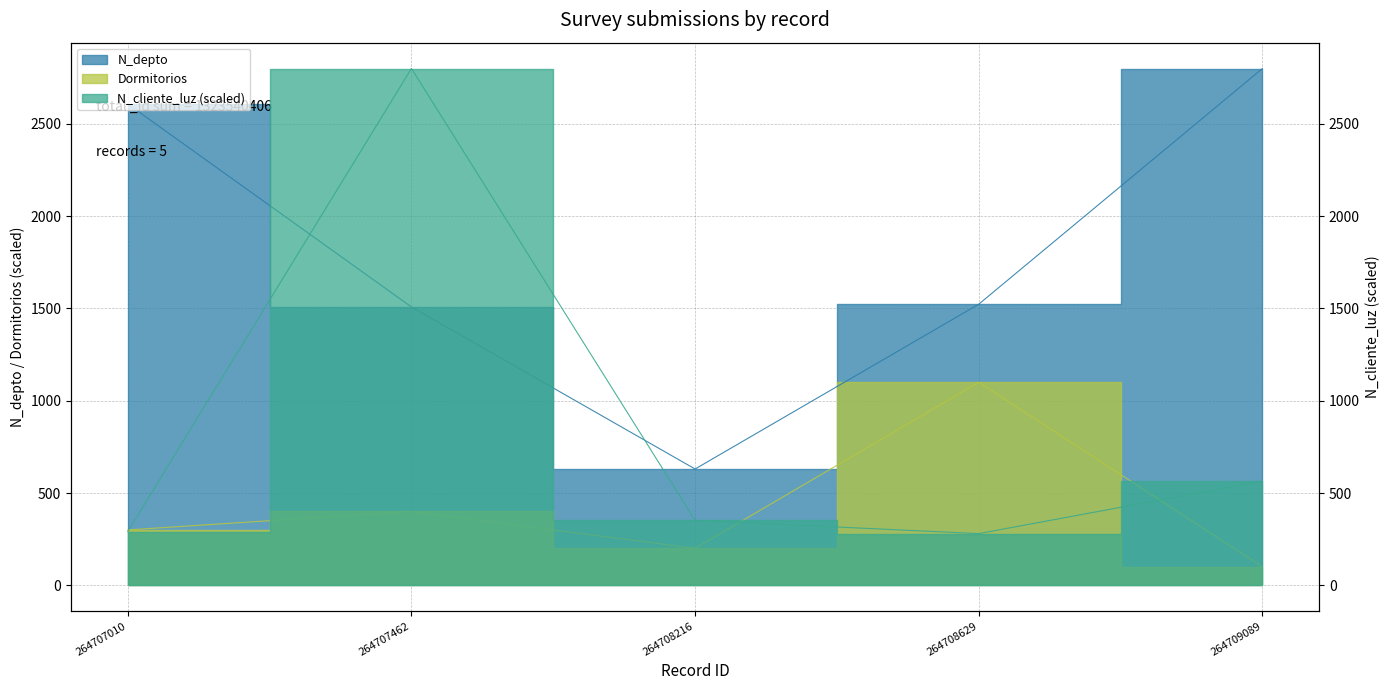

Between 264707010 and 264708629, which series saw the biggest shift?

N_depto